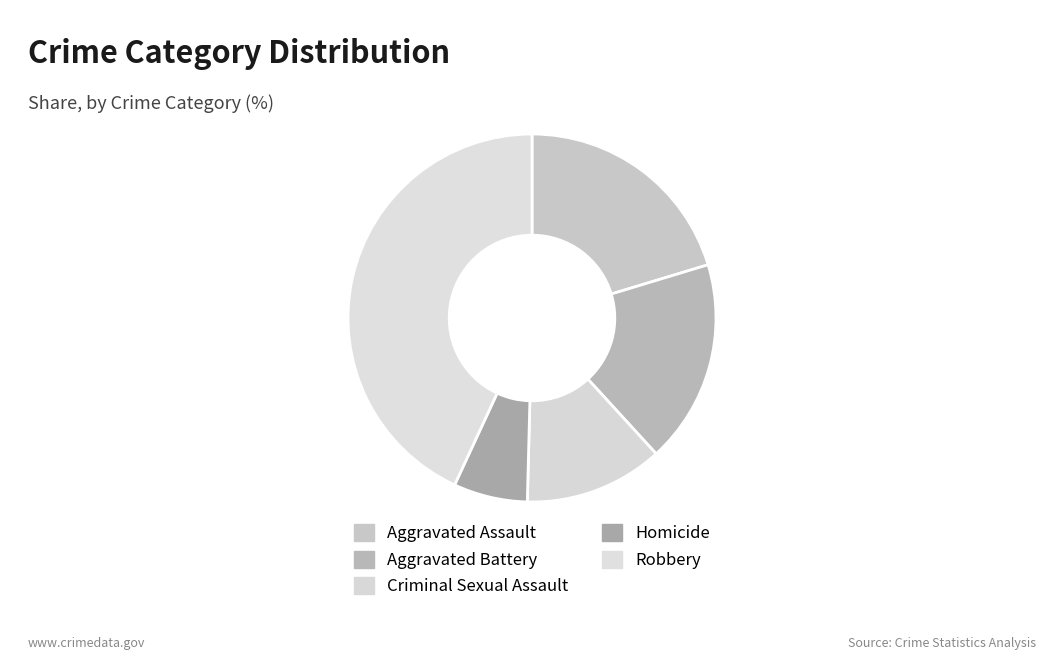

Count the number of slices in the pie.

5